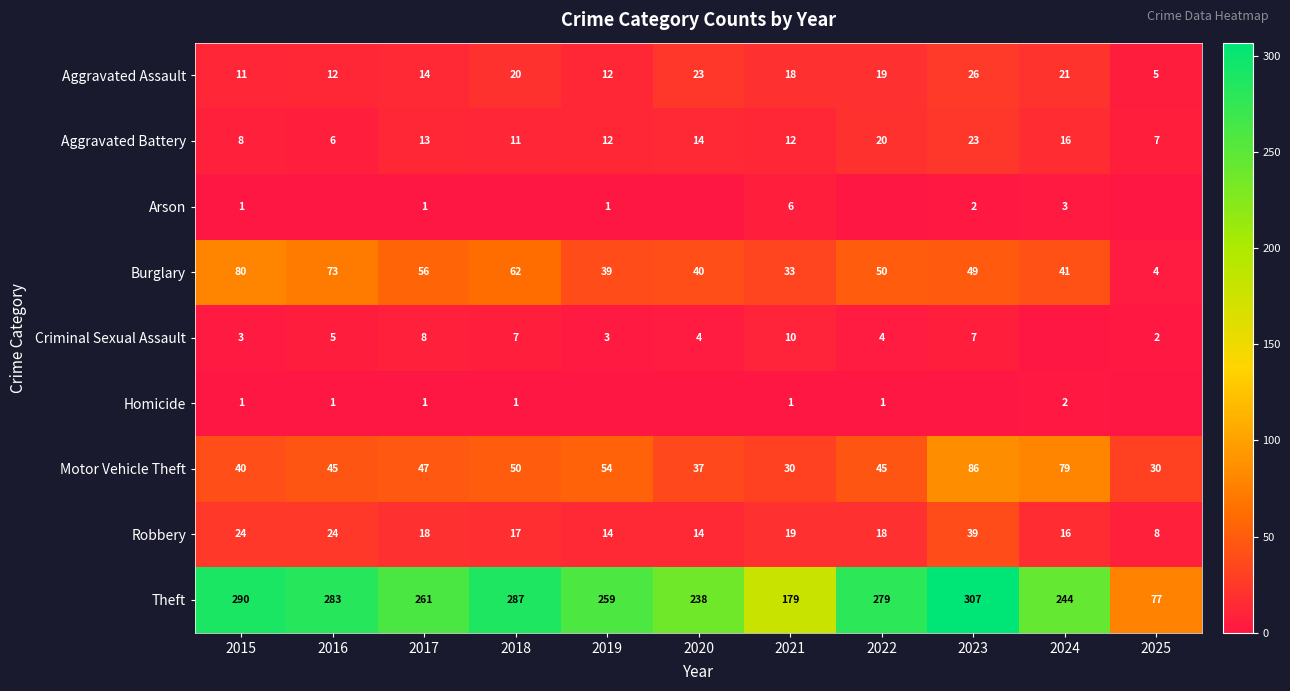

List the labels in order of Burglary value, smallest first.

2025, 2021, 2019, 2020, 2024, 2023, 2022, 2017, 2018, 2016, 2015